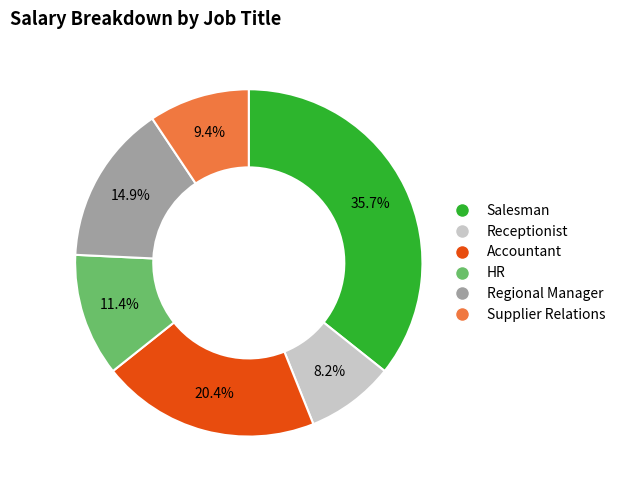

To the nearest percent, what portion does Accountant represent?

20%